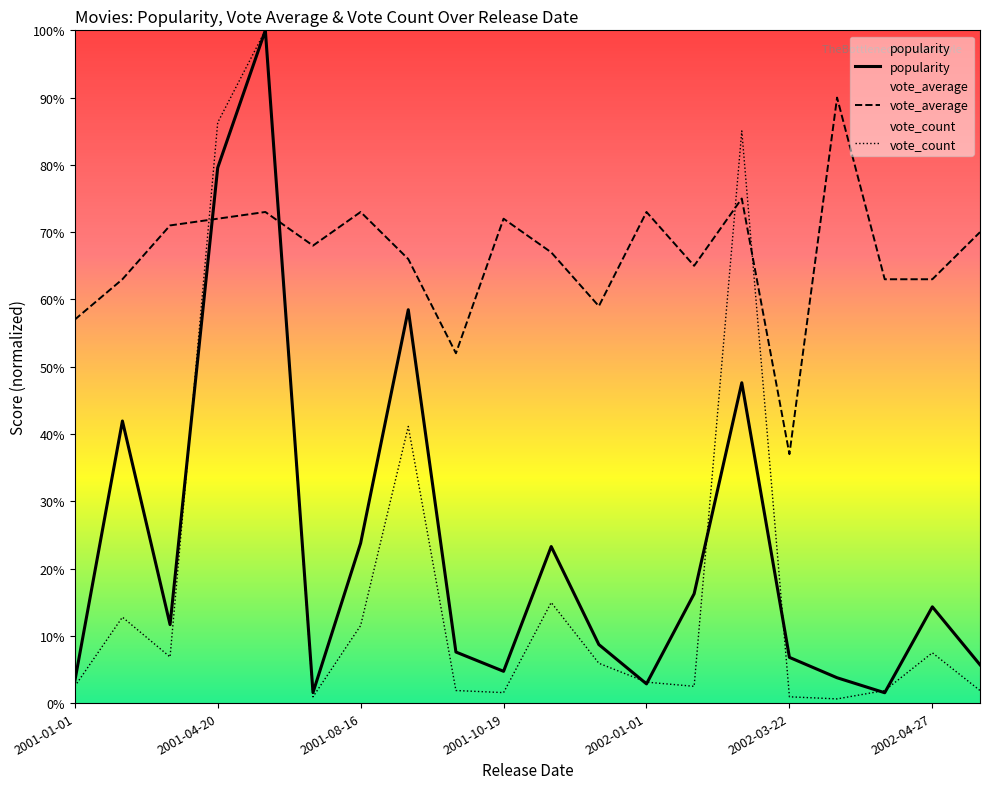

In vote_average, how many points are lower than both neighbors (excluding endpoints)?

5